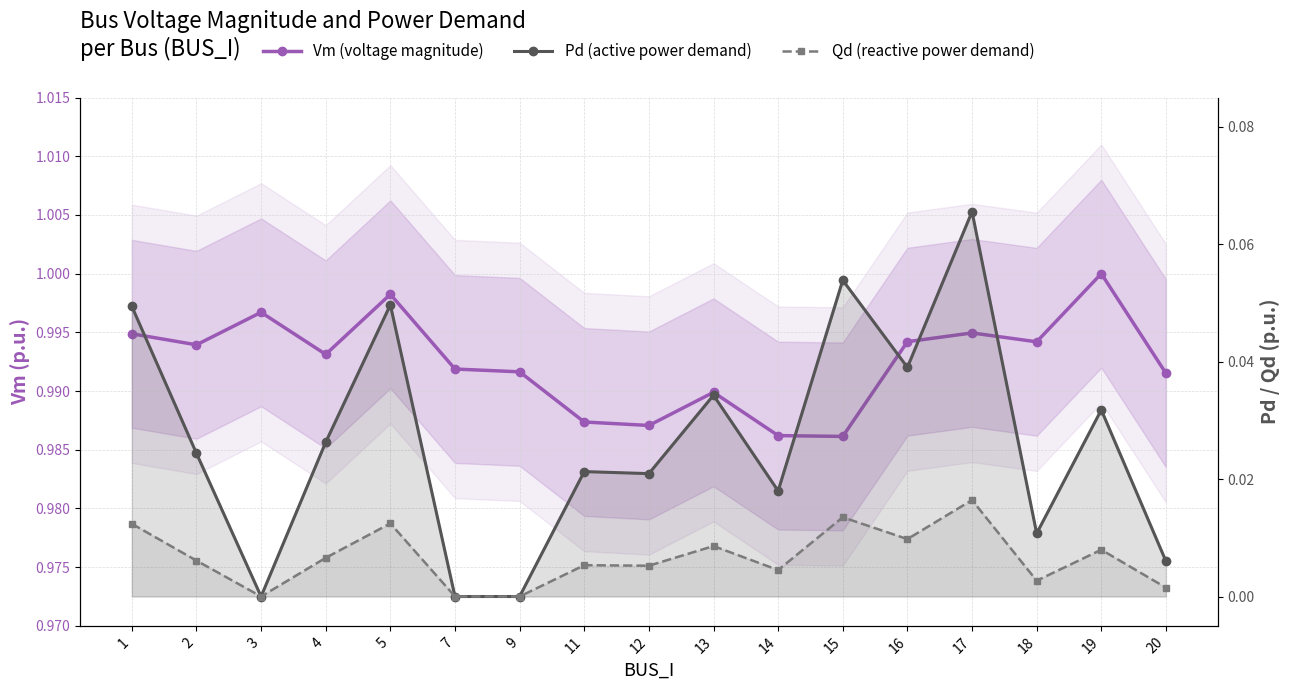

Reading left to right, extract all data points from this chart.

Vm (voltage magnitude): 1.0	1.0	1.0	1.0	1.0	1.0	1.0	1.0	1.0	1.0	1.0	1.0	1.0	1.0	1.0	1.0	1.0
Pd (active power demand): 0.0	0.0	0.0	0.0	0.0	0.0	0.0	0.0	0.0	0.0	0.0	0.1	0.0	0.1	0.0	0.0	0.0
Qd (reactive power demand): 0.0	0.0	0.0	0.0	0.0	0.0	0.0	0.0	0.0	0.0	0.0	0.0	0.0	0.0	0.0	0.0	0.0